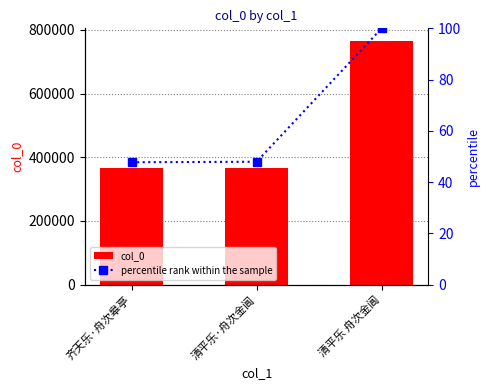

The value of col_0 at 清平乐 舟次金阊 is 766460.0. True or false?

True